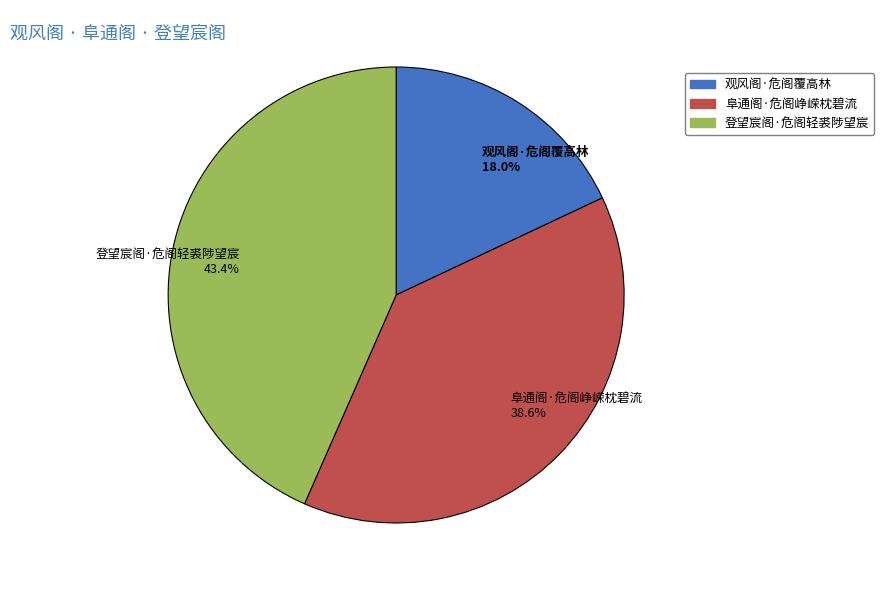

What percentage is NOT represented by 阜通阁·危阁峥嵘枕碧流?

61.4%